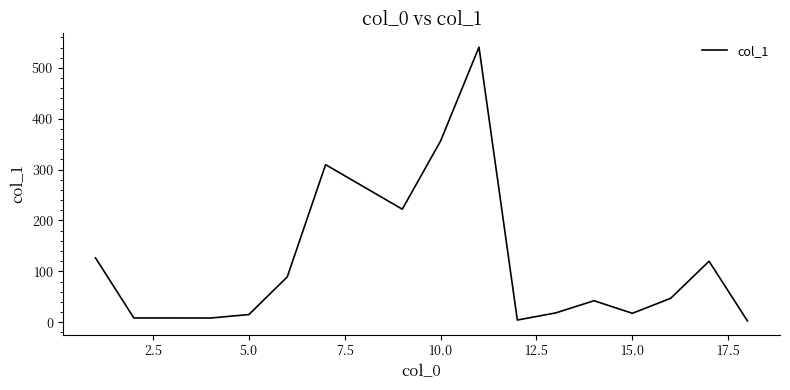

What is the maximum value shown in the chart?

540.9